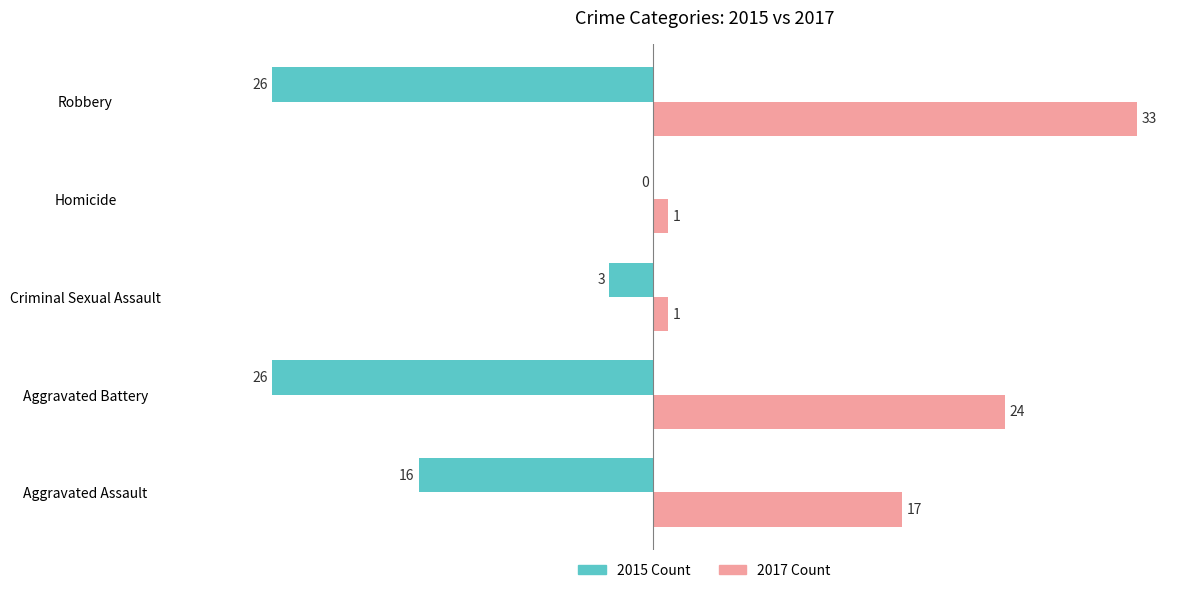

What is the maximum value shown in the chart?

33